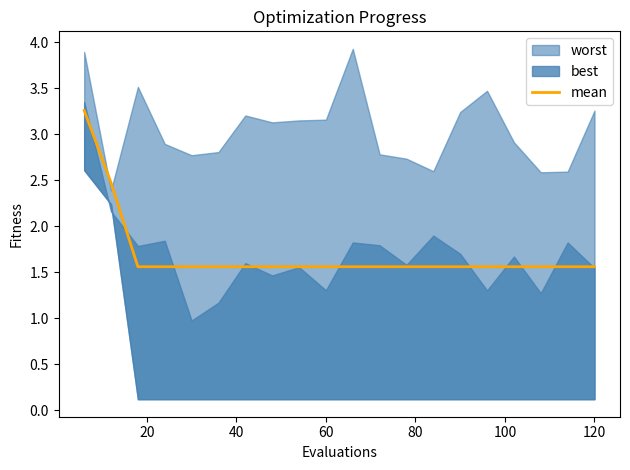

What is the minimum value for mean?

1.6